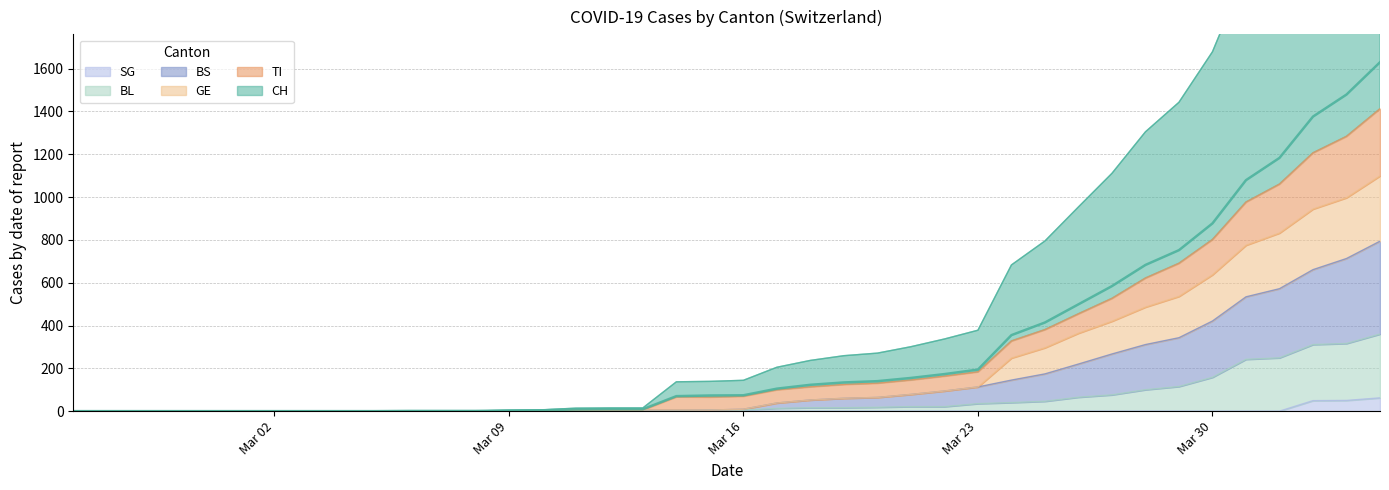

What is the value of the CH point at the 21st from the left?

74